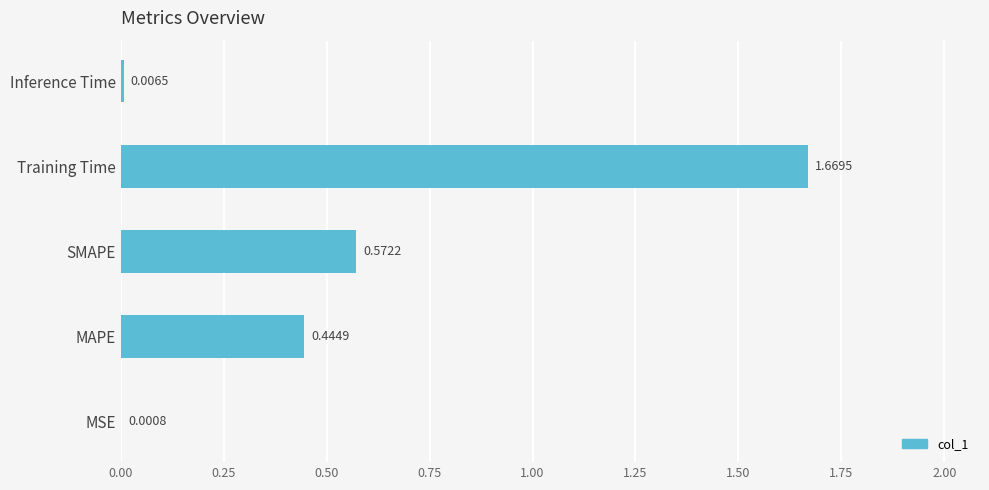

Are the bars horizontal?

Yes